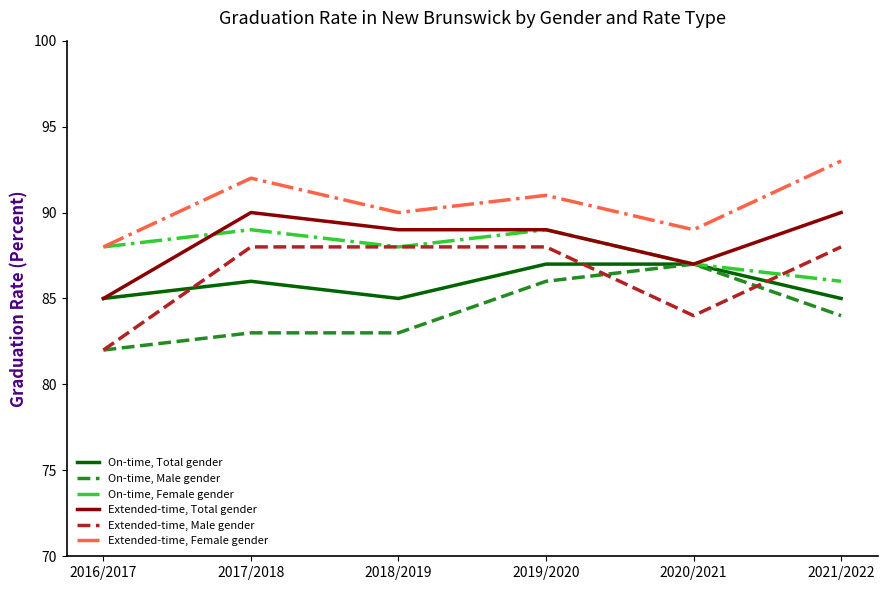

What is the total value across all series at 2020/2021?

521